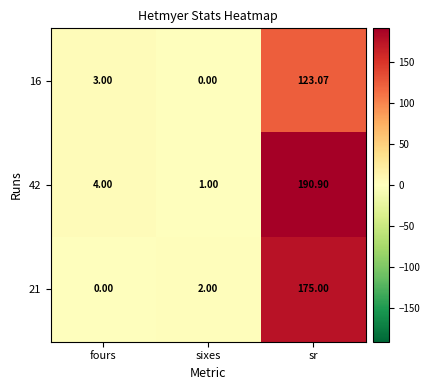

Which series has the largest total across all categories?

42